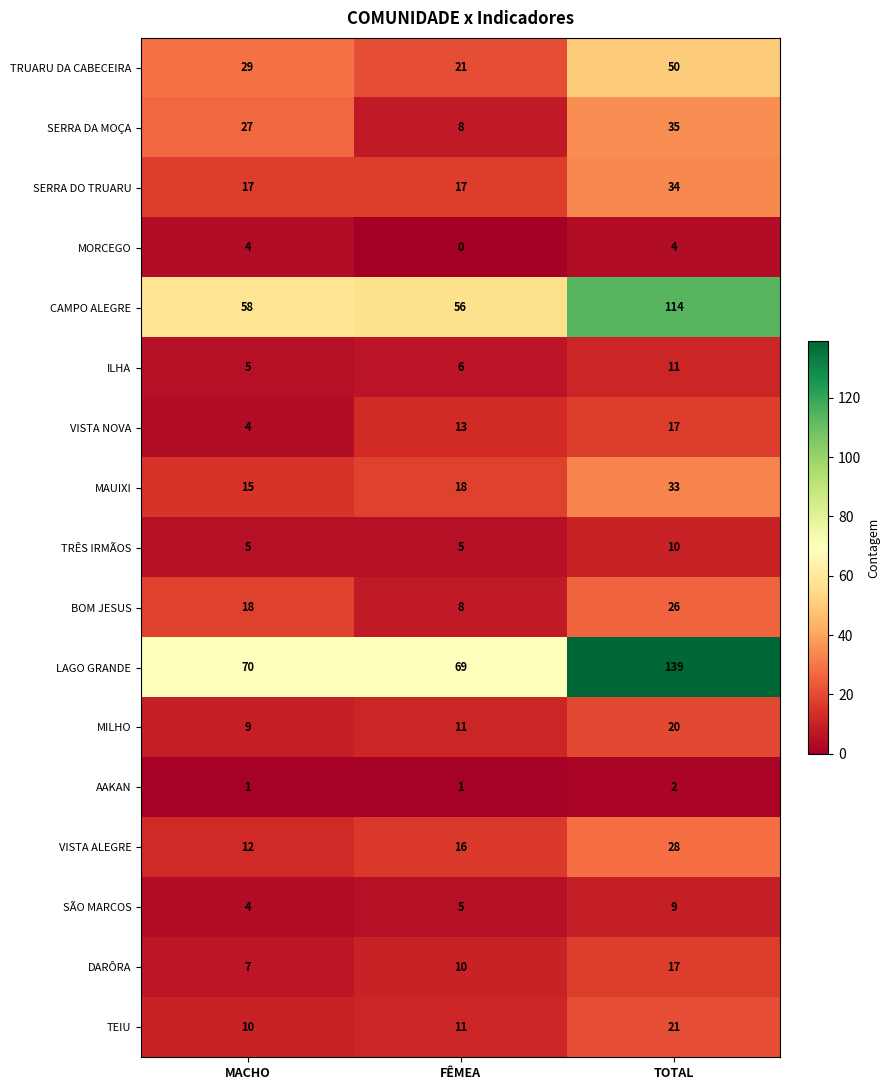

Which series has the largest total across all categories?

LAGO GRANDE